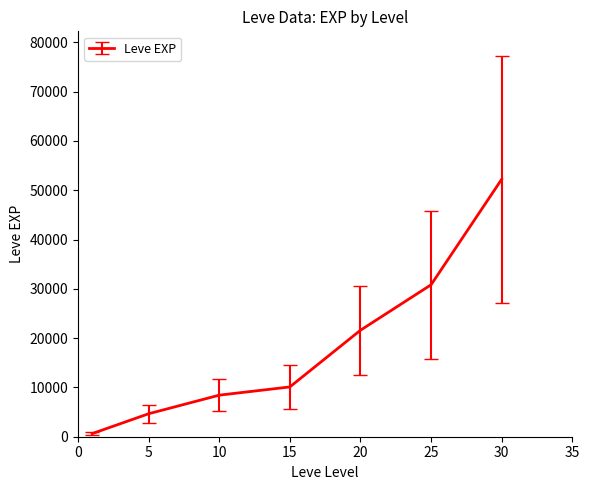

True or false: the data has more than 1 interior local peaks.

False